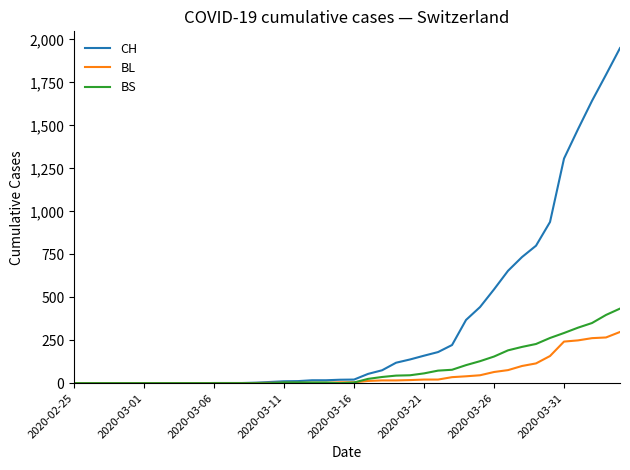

Which series has the largest range (max minus min)?

CH